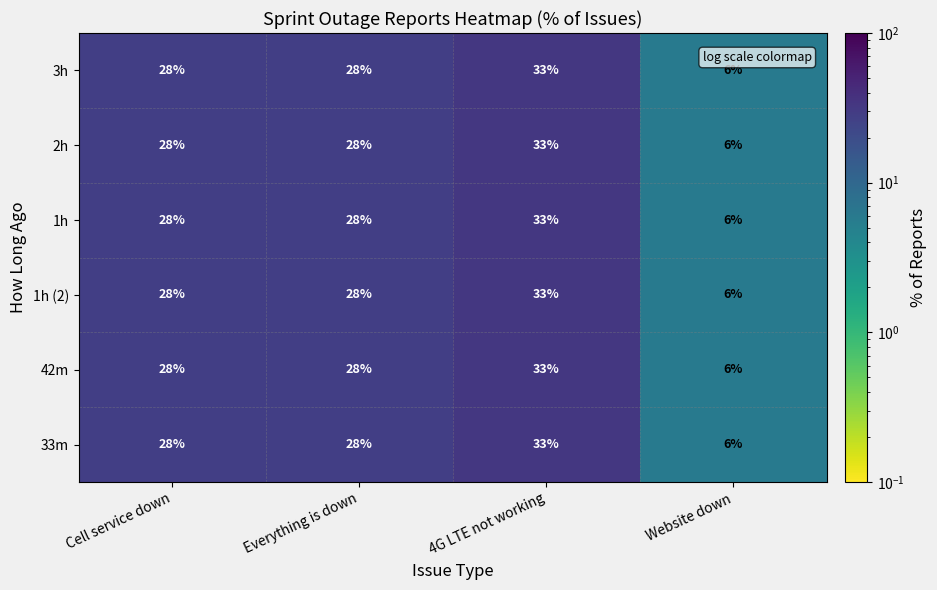

How many 42m values are between 28 and 33?

3